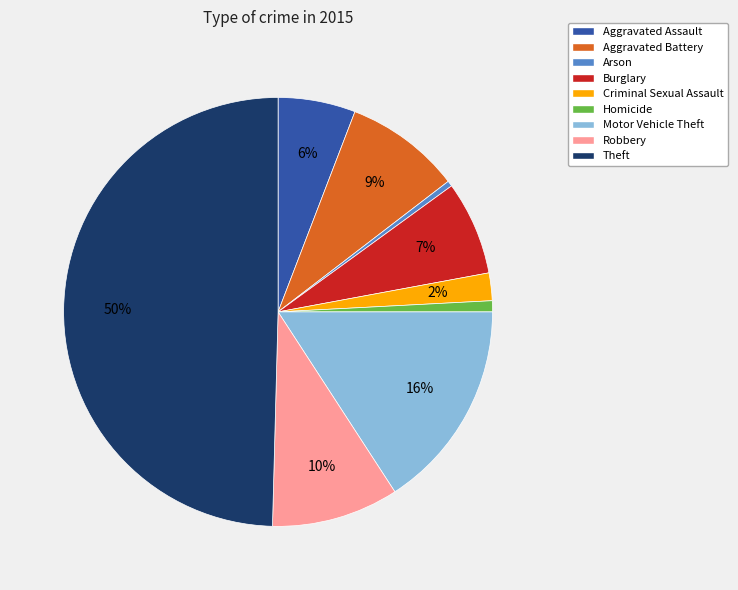

Which has a higher value, Aggravated Assault or Arson?

Aggravated Assault